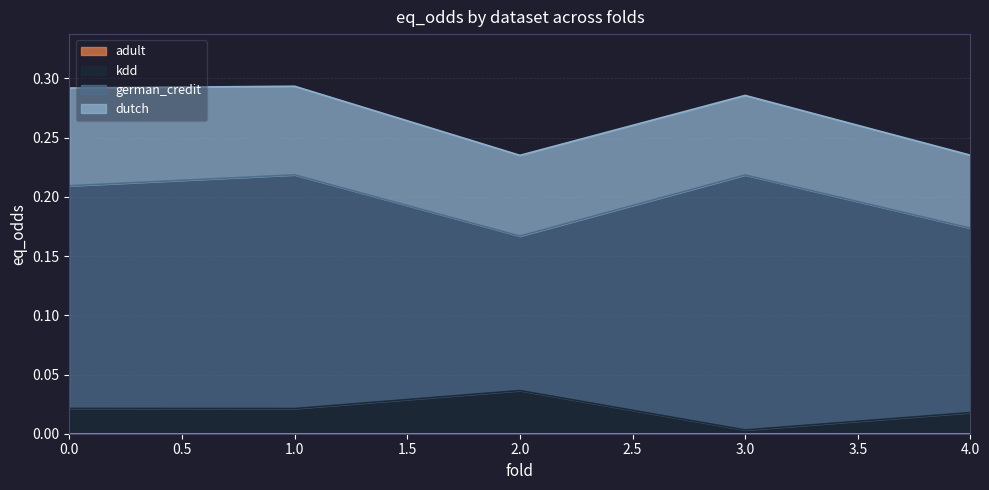

At which label is german_credit closest to 0?

2